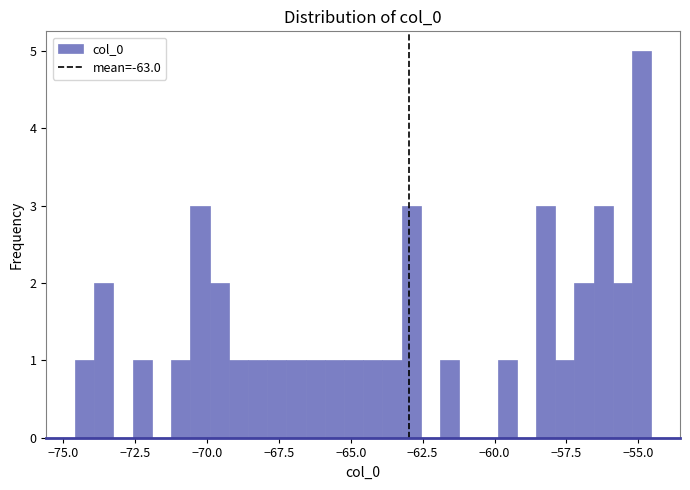

Around what value on the x-axis is the tallest bar? Give the approximate position of its centre, as read against the axis.

-55.0